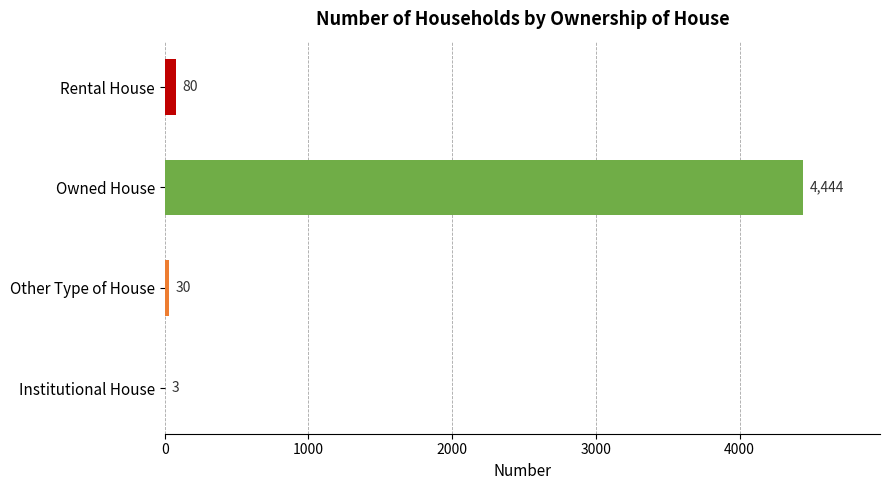

What is the sum of the values at Other Type of House and Rental House?

110